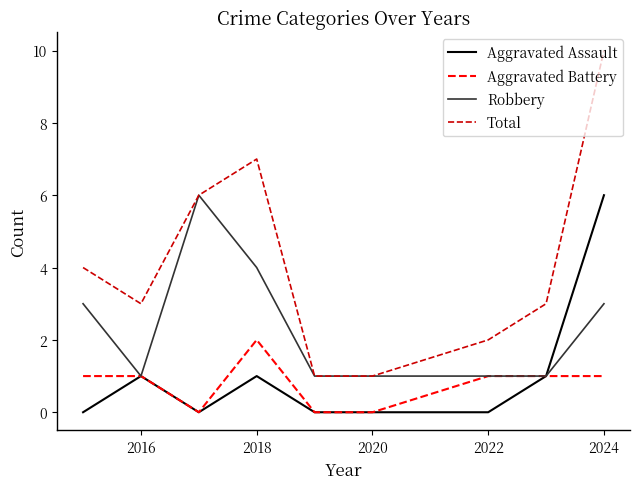

What is the highest value of the Total series?

10